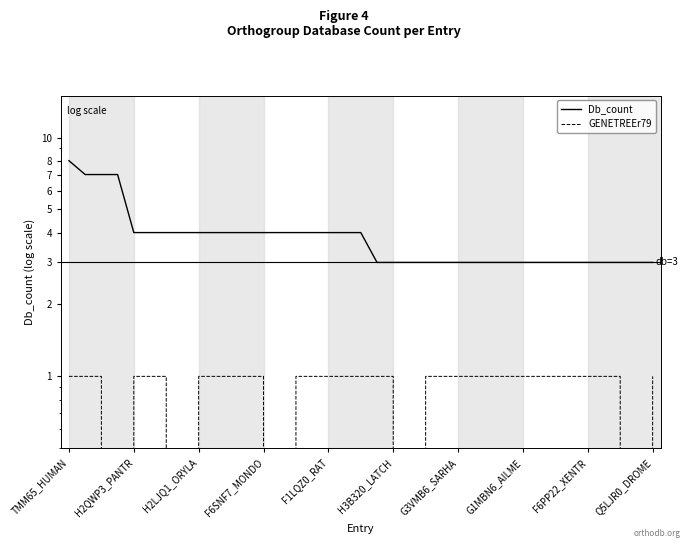

What is the difference between the second highest and second lowest values in the GENETREEr79 series?

1